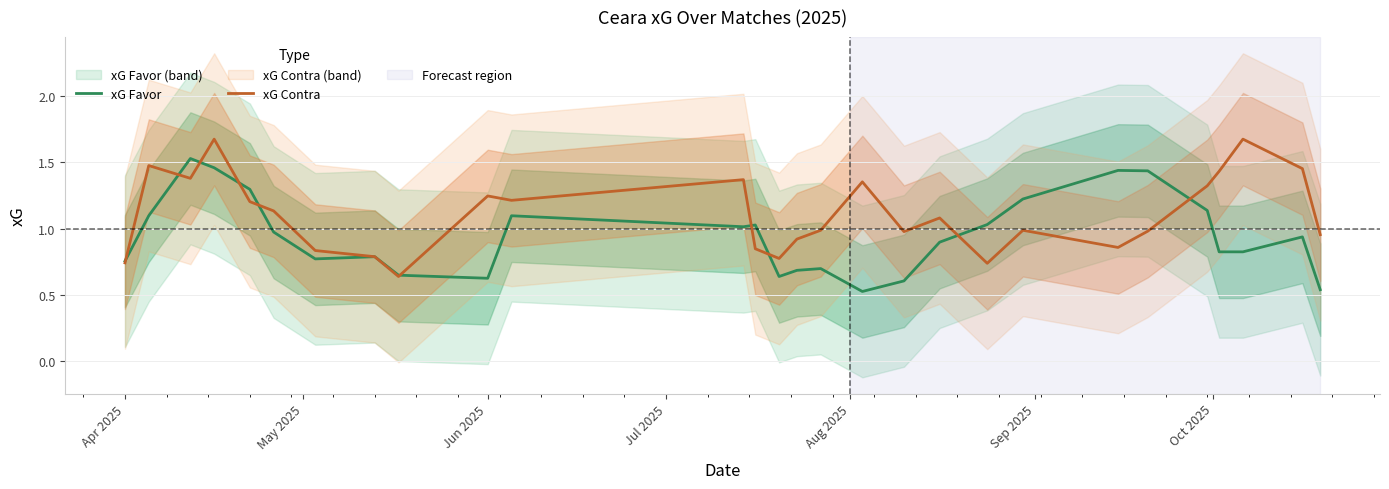

Is the value of xG Favor at 9 greater than the value of xG Contra at 25?

No